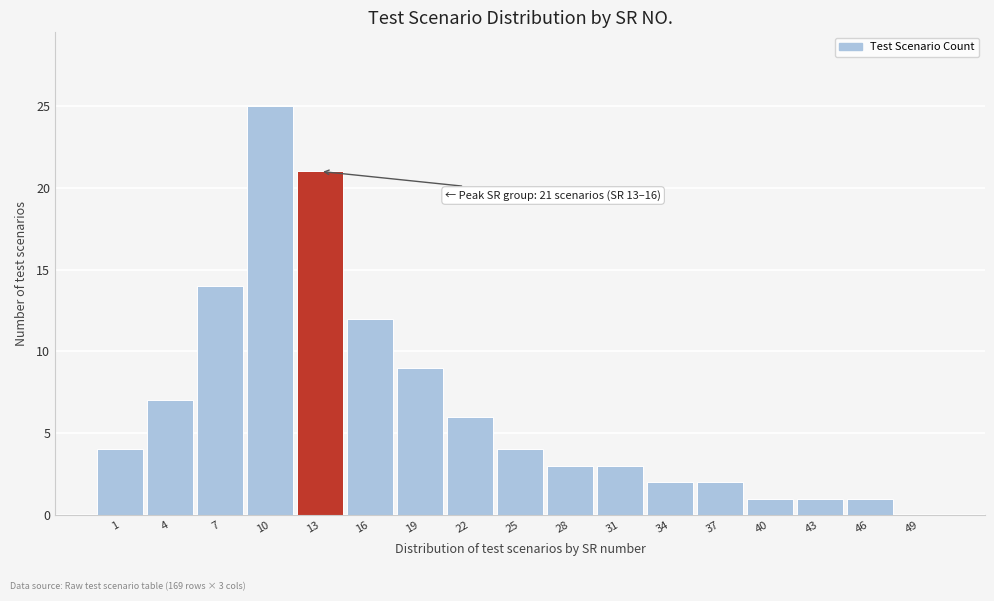

Reading right to left, transcribe all the data shown in this chart.

49=0	46=1	43=1	40=1	37=2	34=2	31=3	28=3	25=4	22=6	19=9	16=12	13=21	10=25	7=14	4=7	1=4